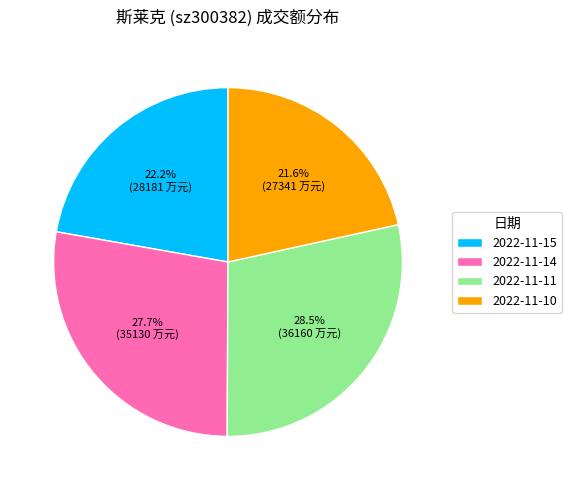

Do 2022-11-14 and 2022-11-10 together represent more than half of the pie?

No